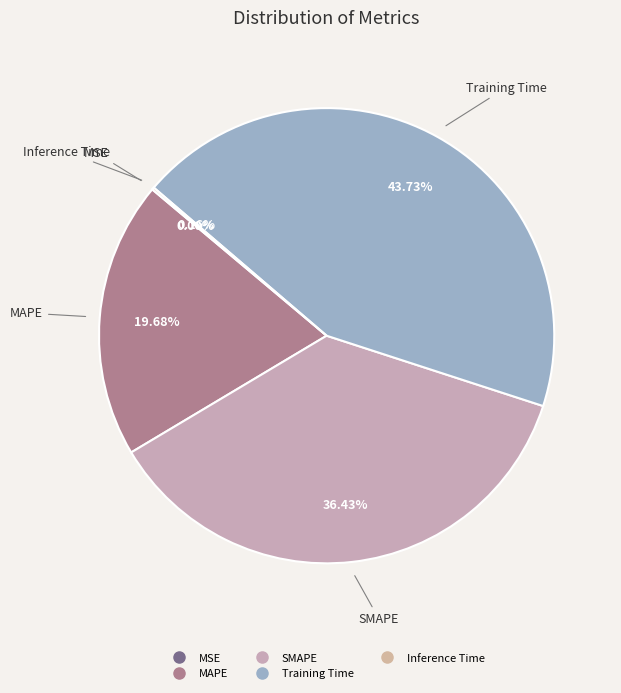

Which slice is the largest?

Training Time